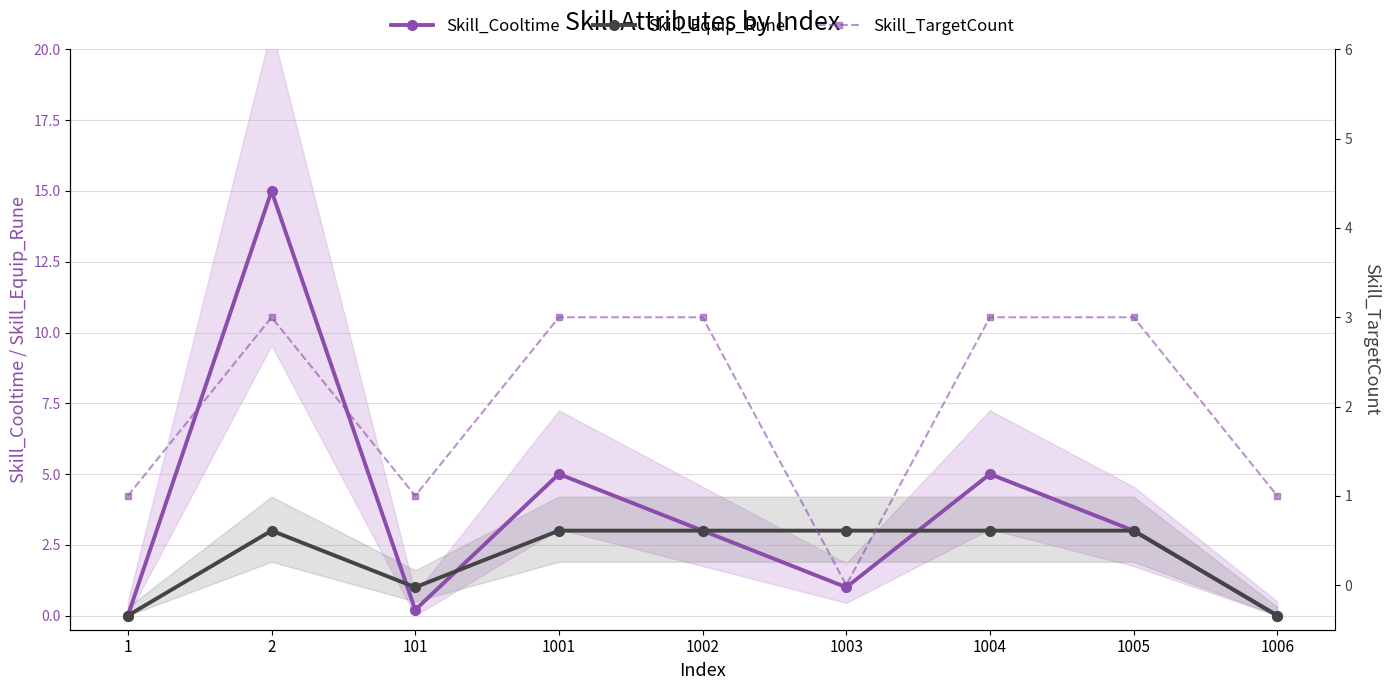

Between 1001 and 1005, which series saw the biggest shift?

Skill_Cooltime